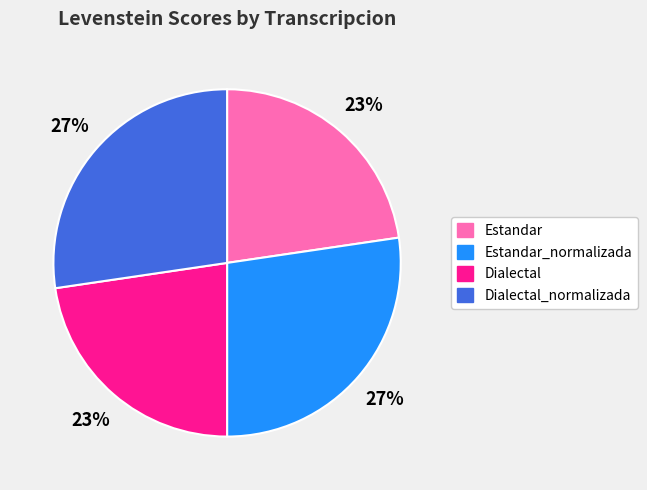

To the nearest percent, what percentage of the pie is Dialectal?

23%